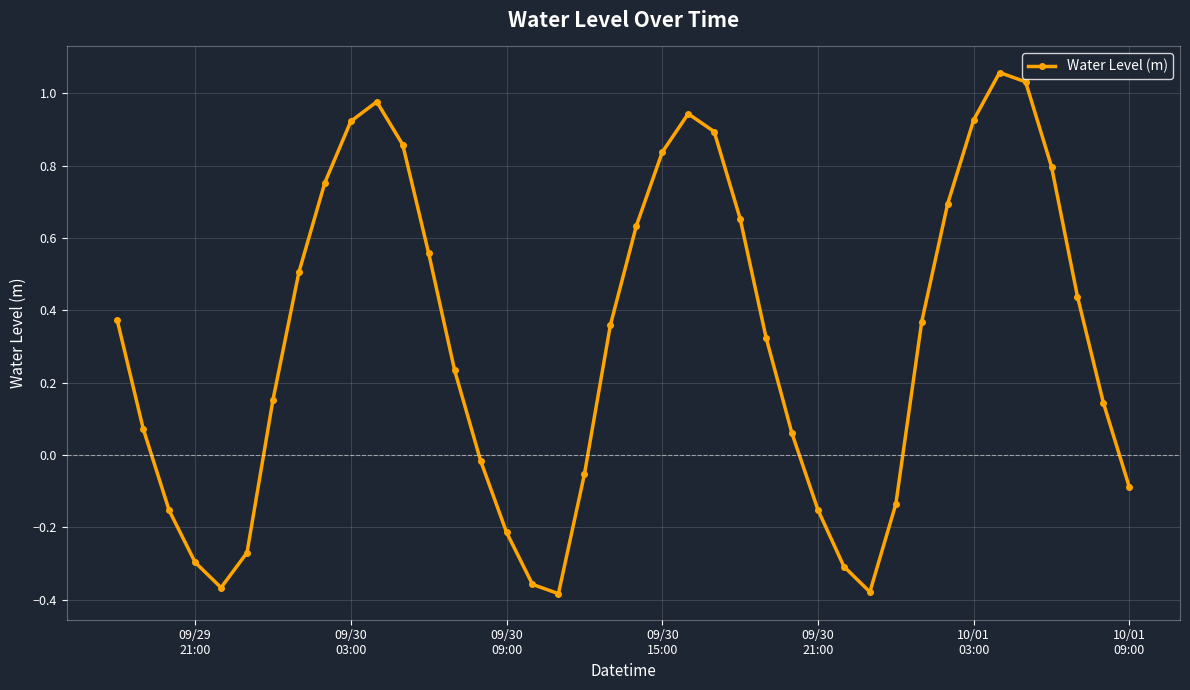

How many values are below 0?

14